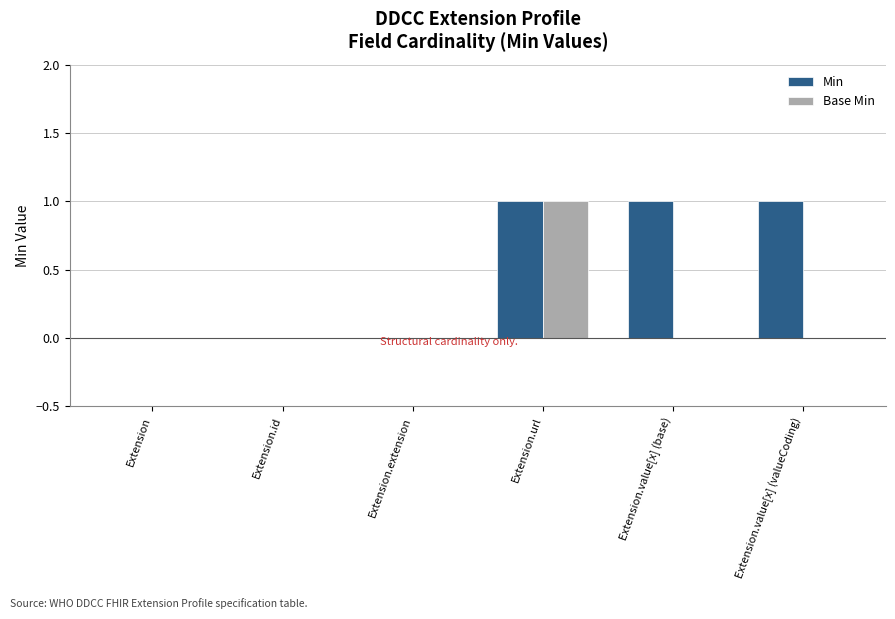

Which series has the largest total across all categories?

Min